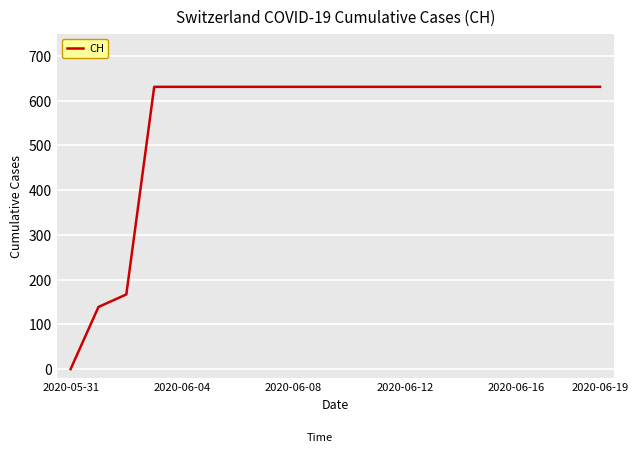

What is the maximum value shown in the chart?

631